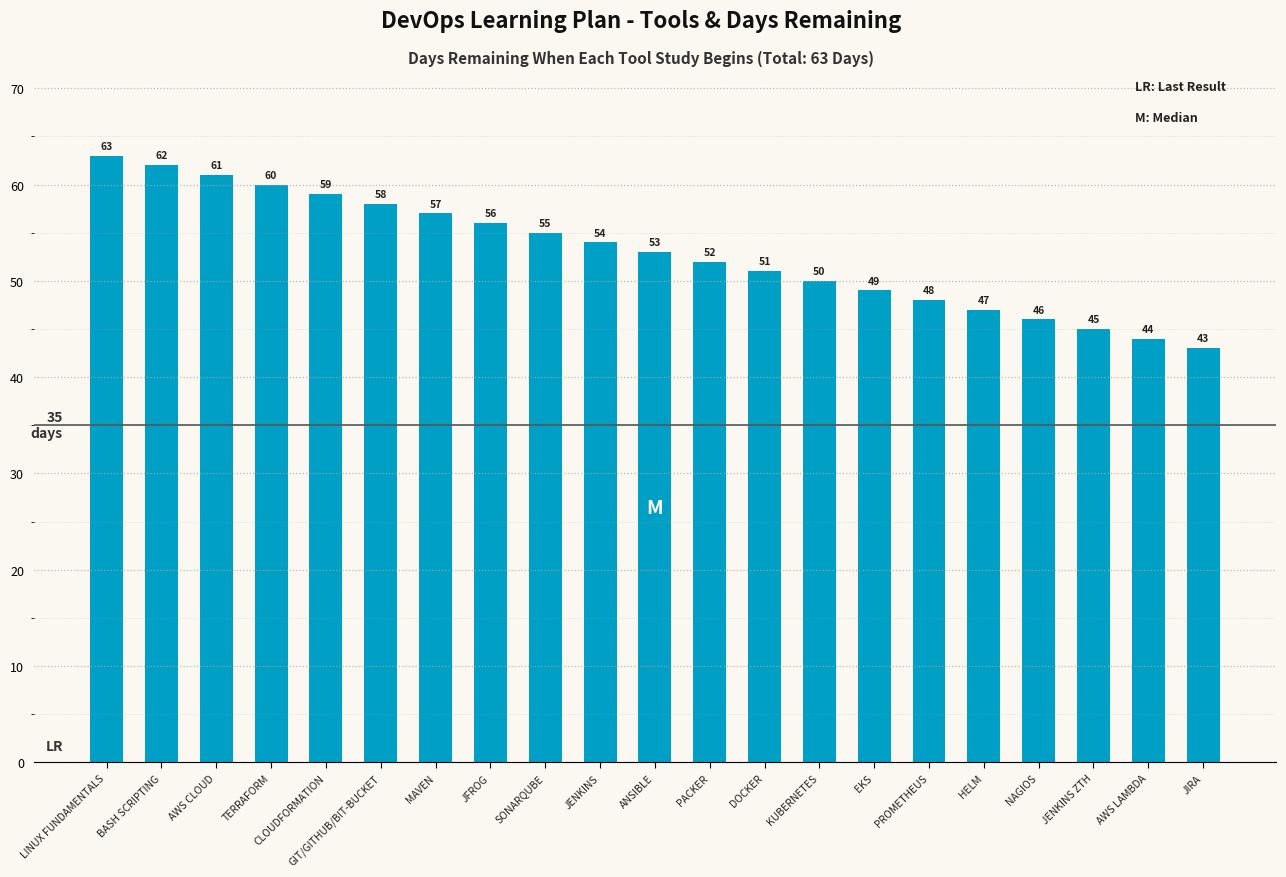

Where does the data first go above 53?

LINUX FUNDAMENTALS